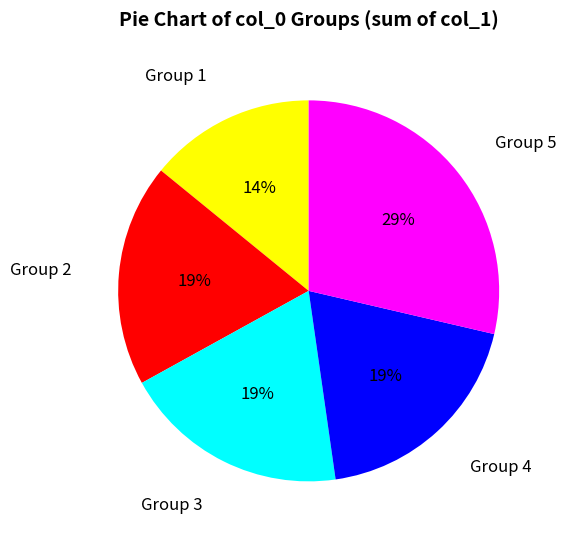

Does any single category account for the majority?

No